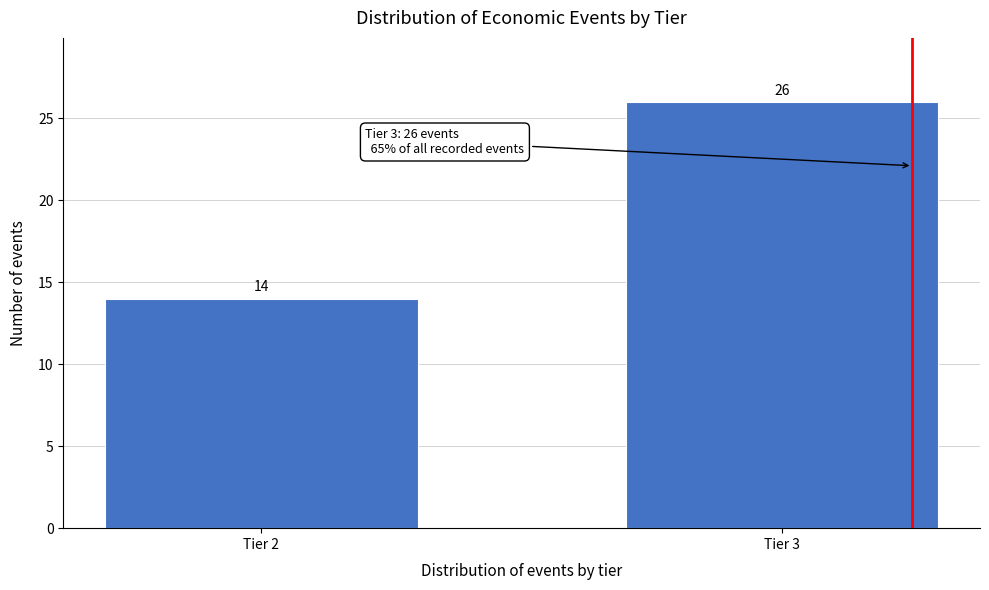

Reading left to right, what are all the values shown in this chart?

Tier 2=14	Tier 3=26